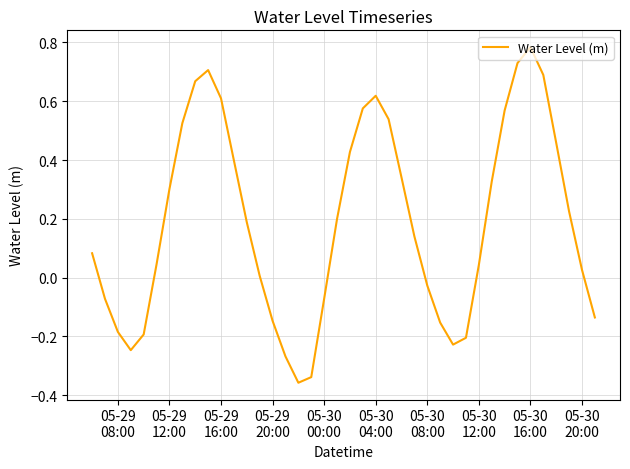

What is the difference between the maximum and minimum values?

1.1